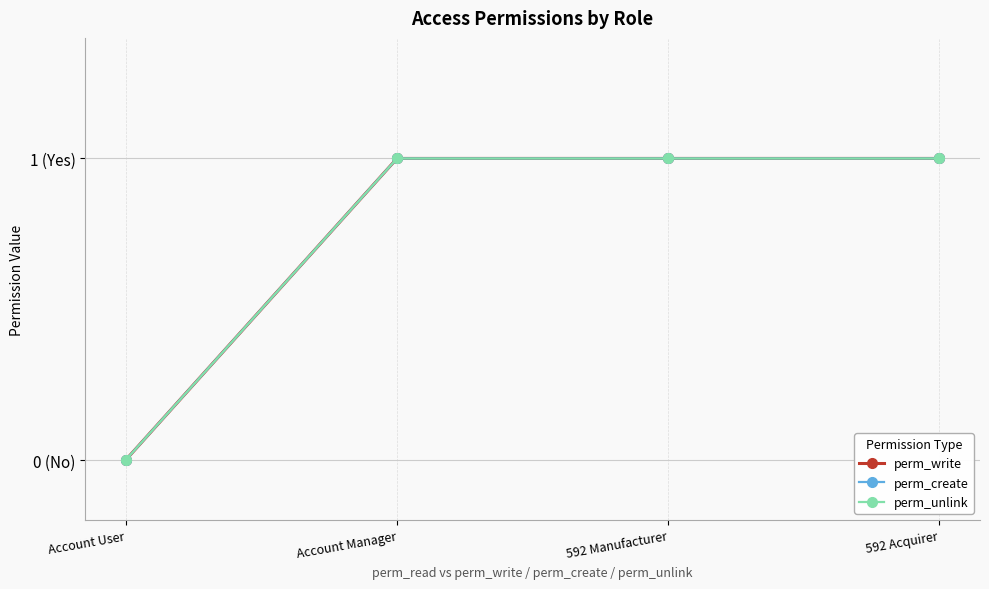

What value does the perm_create series have at 592 Manufacturer?

1